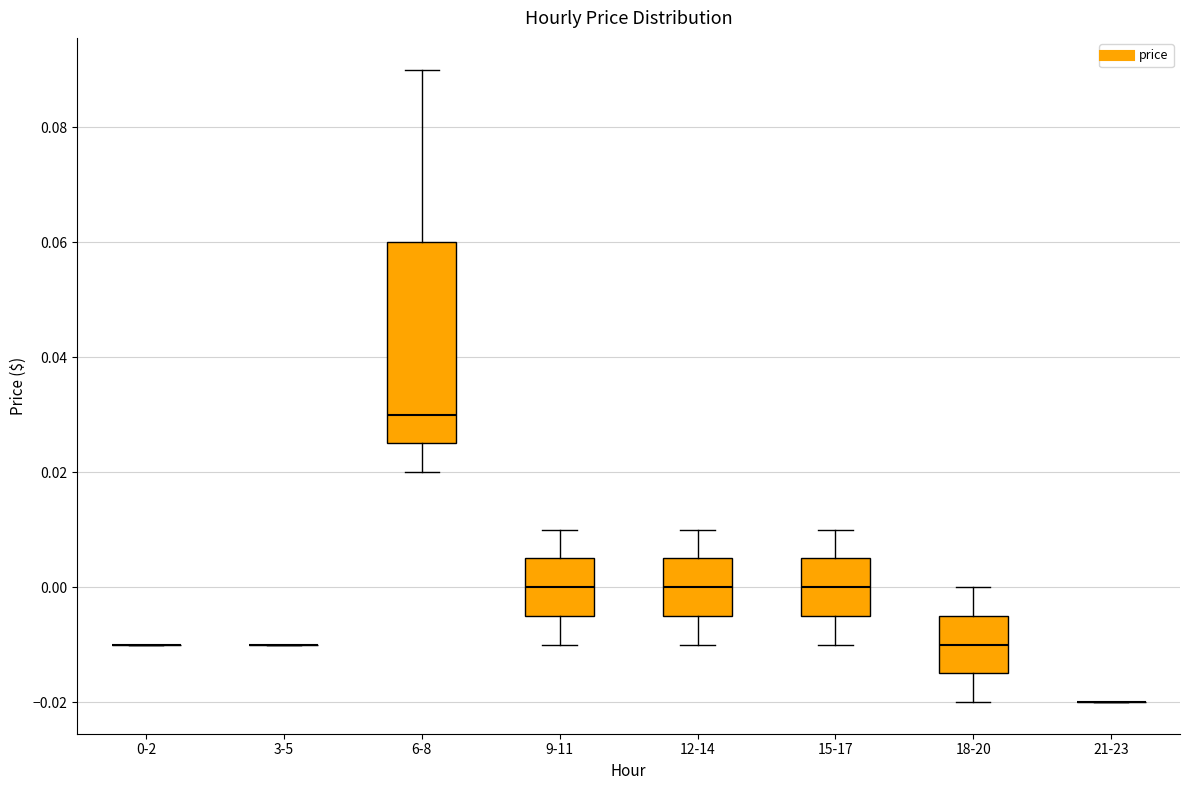

Reading left to right, transcribe this box plot: for each box, give where its median line is, the range the box spans, and where its two whiskers end, as read against the y-axis. The values are not printed on the chart, so give them approximately, as read against the axis.

0-2: box collapsed to a line at -0.010, whiskers -0.010 to -0.010
3-5: box collapsed to a line at -0.010, whiskers -0.010 to -0.010
6-8: median 0.030, box 0.026 to 0.060, whiskers 0.020 to 0.090
9-11: median 0.000, box -0.004 to 0.006, whiskers -0.010 to 0.010
12-14: median 0.000, box -0.004 to 0.006, whiskers -0.010 to 0.010
15-17: median 0.000, box -0.004 to 0.006, whiskers -0.010 to 0.010
18-20: median -0.010, box -0.014 to -0.004, whiskers -0.020 to 0.000
21-23: box collapsed to a line at -0.020, whiskers -0.020 to -0.020